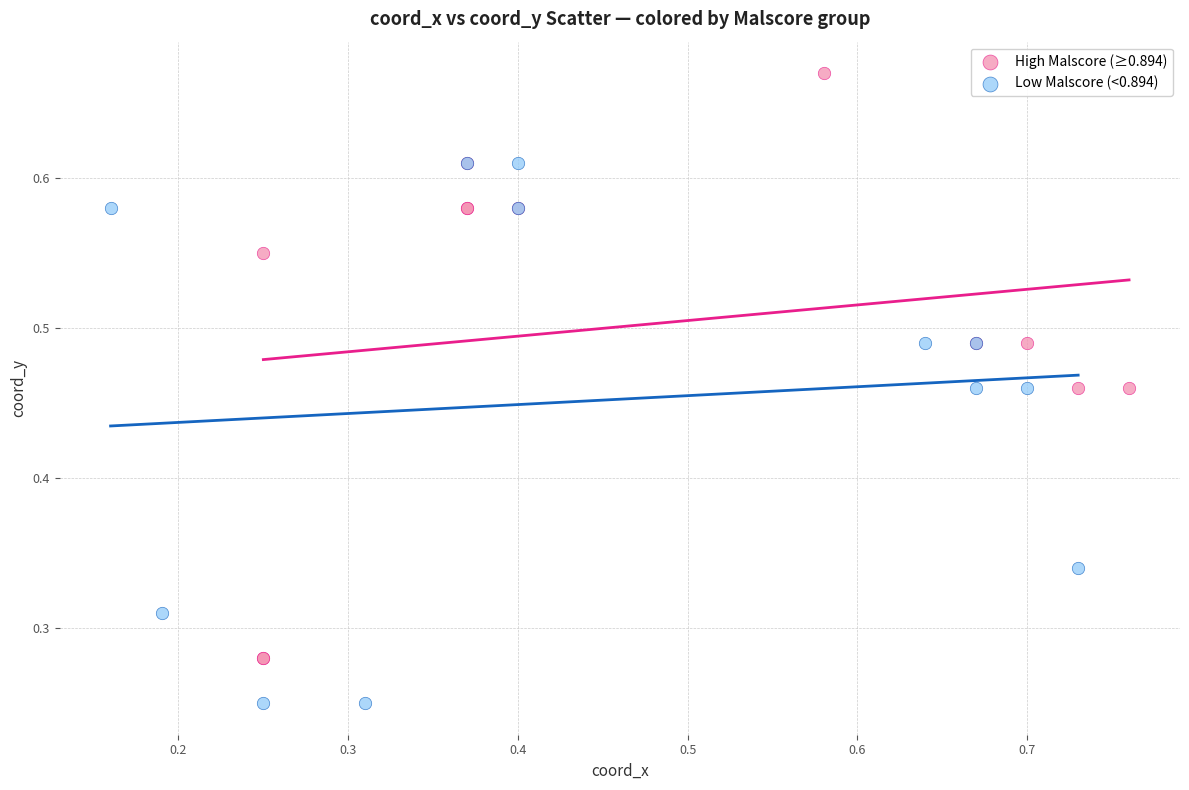

Which series contains the lowest Y value?

Low Malscore (<0.894)